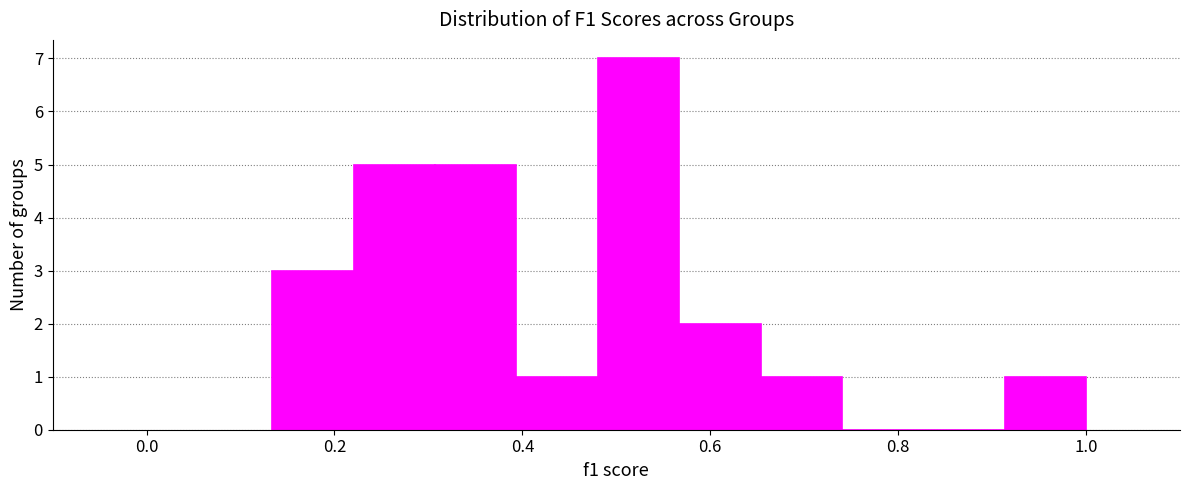

Reading left to right, list every bar in this chart as the range it spans on the x-axis followed by its height. Neither the bar edges nor the heights are printed on the chart, so give them approximately, as read against the axes.

0.14 to 0.22: 3
0.22 to 0.30: 5
0.30 to 0.40: 5
0.40 to 0.48: 1
0.48 to 0.56: 7
0.56 to 0.66: 2
0.66 to 0.74: 1
0.74 to 0.82: 0
0.82 to 0.92: 0
0.92 to 1.00: 1